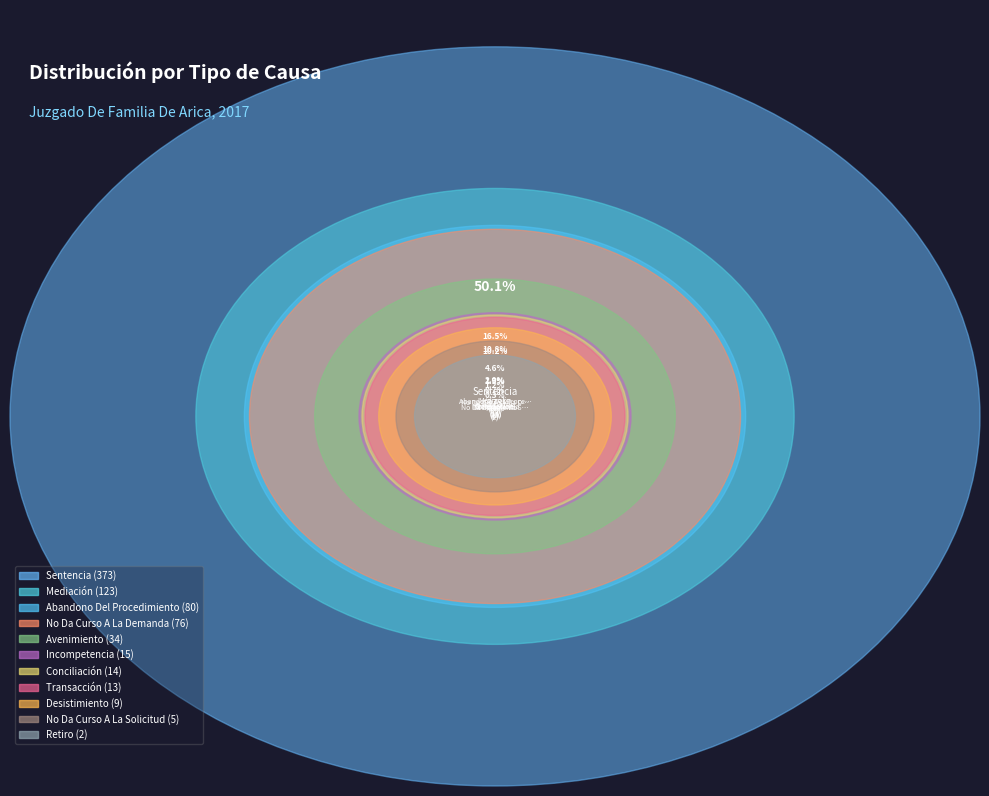

Is the sum of Transacción and Desistimiento greater than half?

No